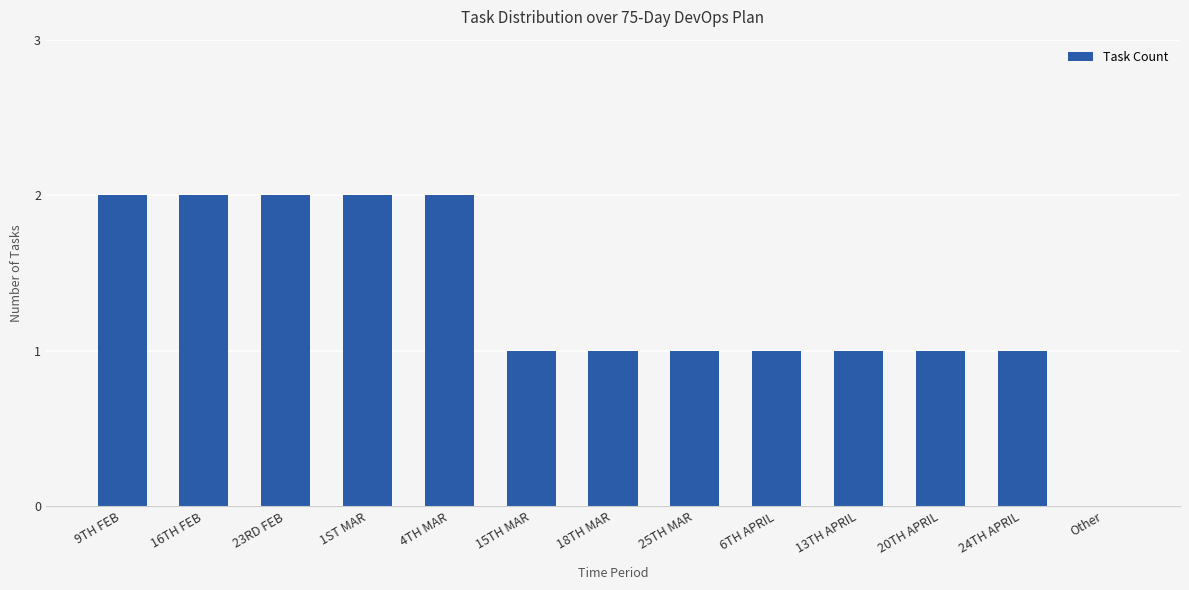

What is the sum of all values?

17